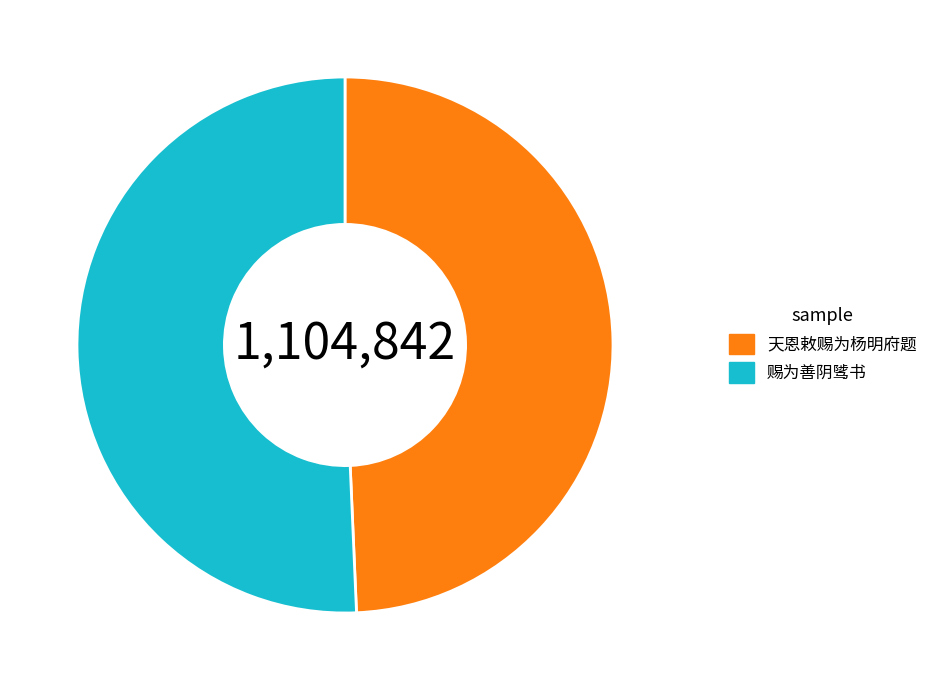

Rank the categories by value from lowest to highest.

天恩敕赐为杨明府题, 赐为善阴骘书